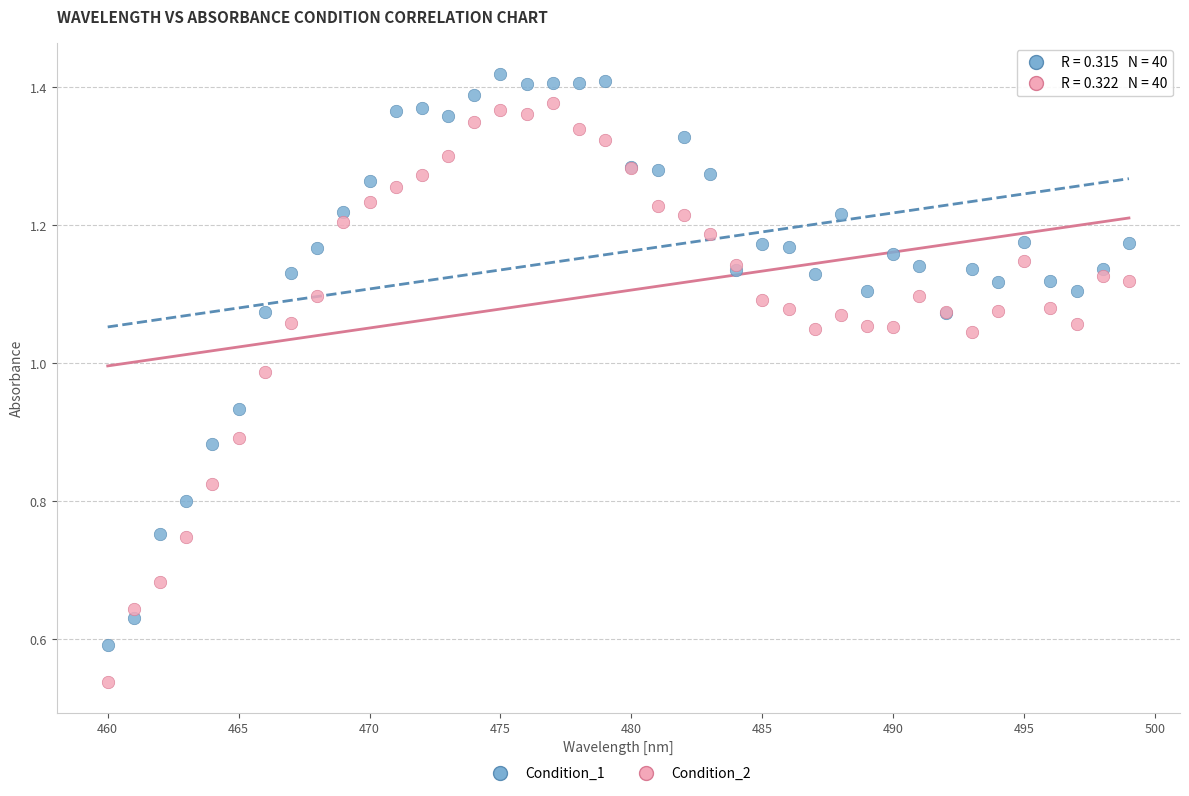

What are all the series names shown in the legend?

Condition_1, Condition_2